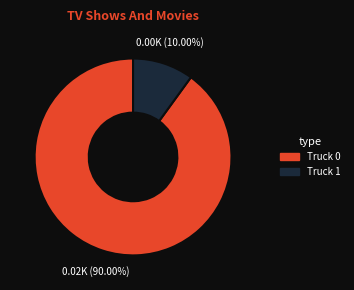

To the nearest percent, what is the combined percentage of Truck 0 and Truck 1?

100%